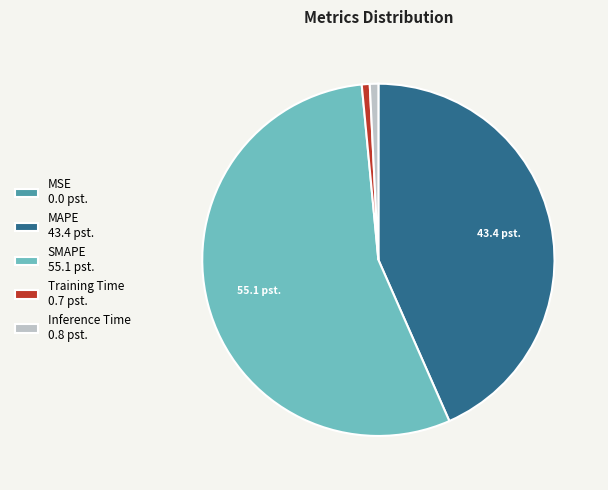

Is it true that SMAPE 55.1 pst. is 61% of the pie?

False